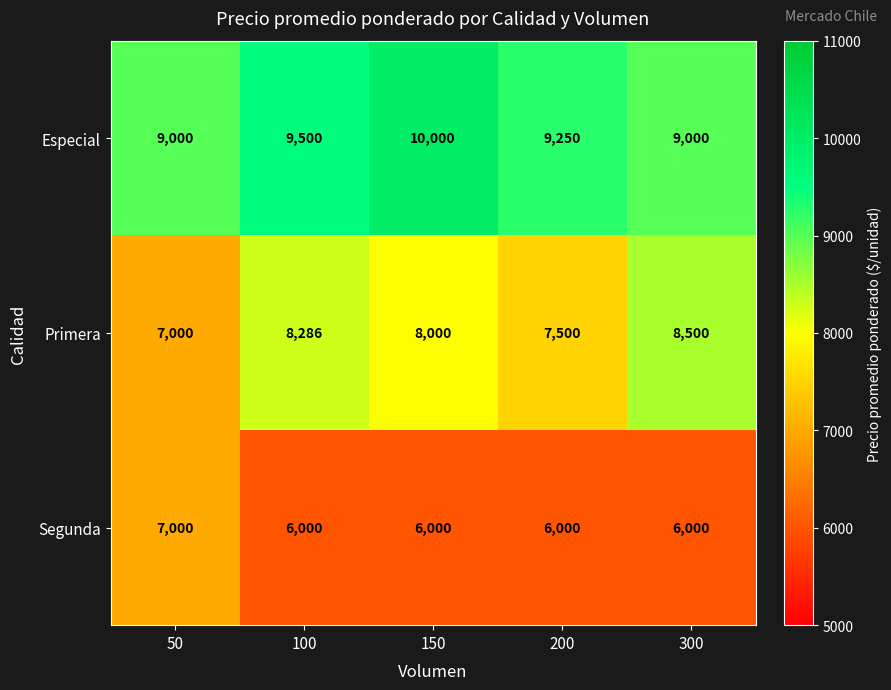

Reading left to right, list all the values displayed in this chart.

Especial: 50=9000	100=9500	150=10000	200=9250	300=9000
Primera: 50=7000	100=8286	150=8000	200=7500	300=8500
Segunda: 50=7000	100=6000	150=6000	200=6000	300=6000